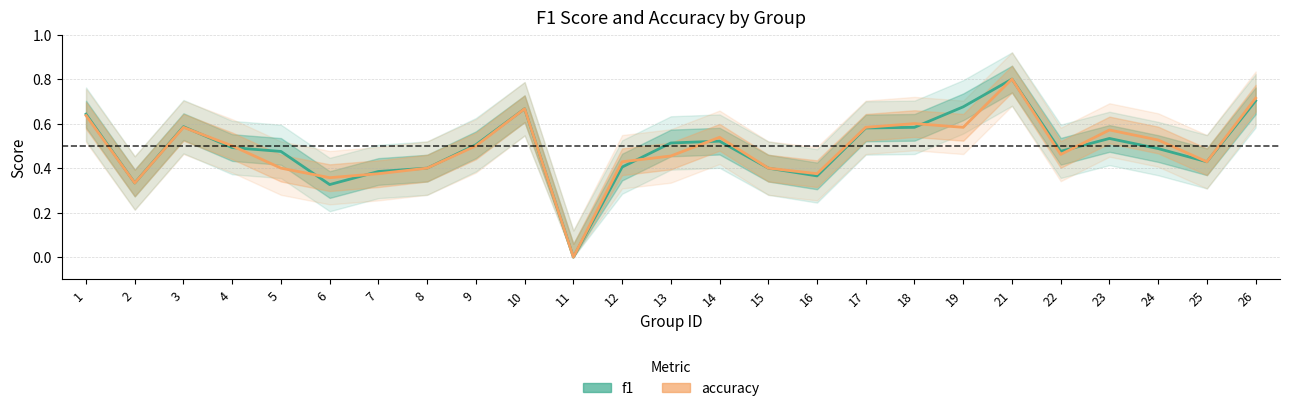

The value of f1 at 18 is 0.6. True or false?

True